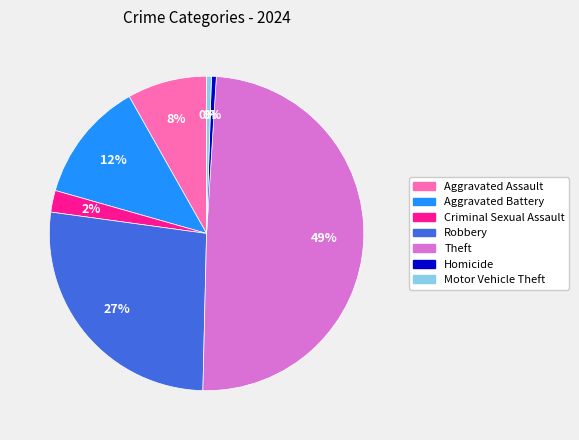

To the nearest percent, what is the average slice percentage?

14%